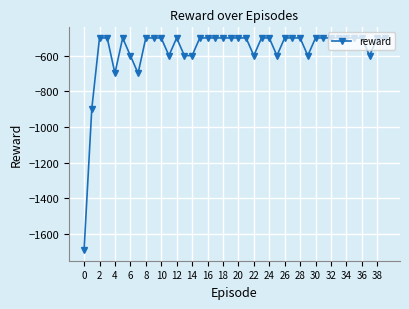

What is the average value?

-570